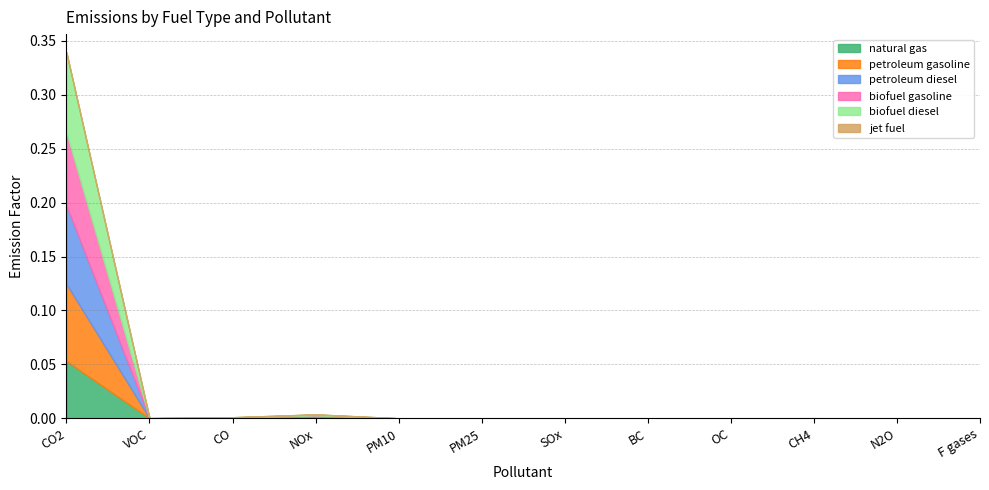

What is the difference between the maximum and minimum values in the natural gas series?

0.1